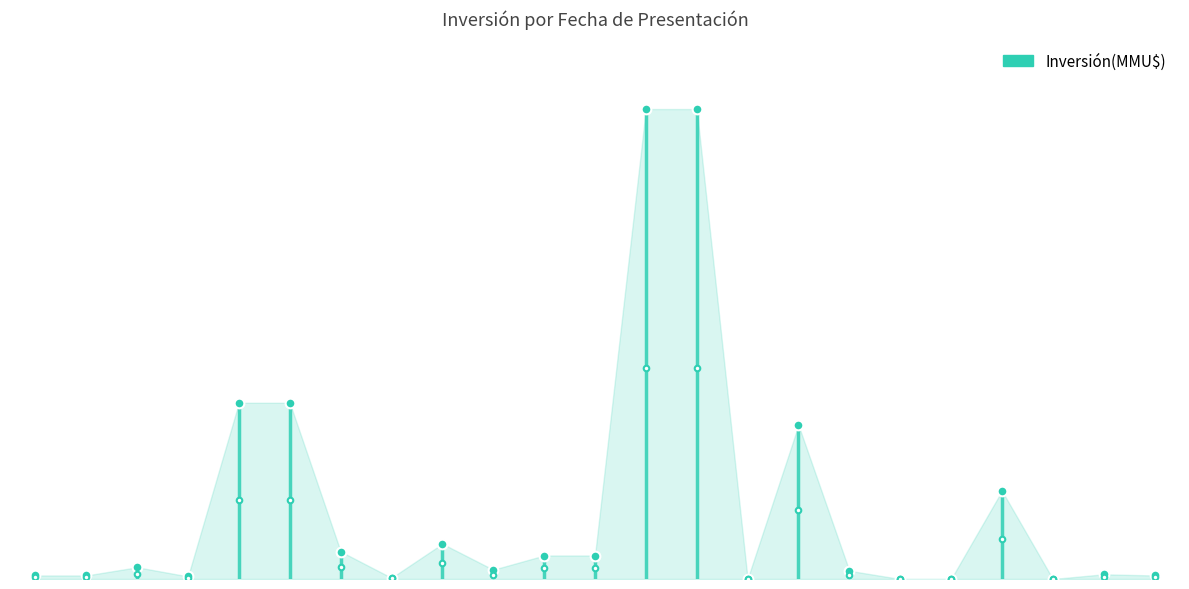

Rank the categories by value from highest to lowest.

27/03/2006, 06/03/2006, 22/04/2008, 05/02/2008, 14/06/2004, 10/08/2000, 04/07/2007, 08/10/2007, 12/01/2007, 29/12/2006, 10/01/2012, 06/06/2007, 28/08/2002, 11/11/1998, 27/11/2013, 27/11/2013, 26/05/1998, 02/06/2009, 31/08/2007, 01/02/2005, 03/10/2001, 19/11/2000, 02/07/1999